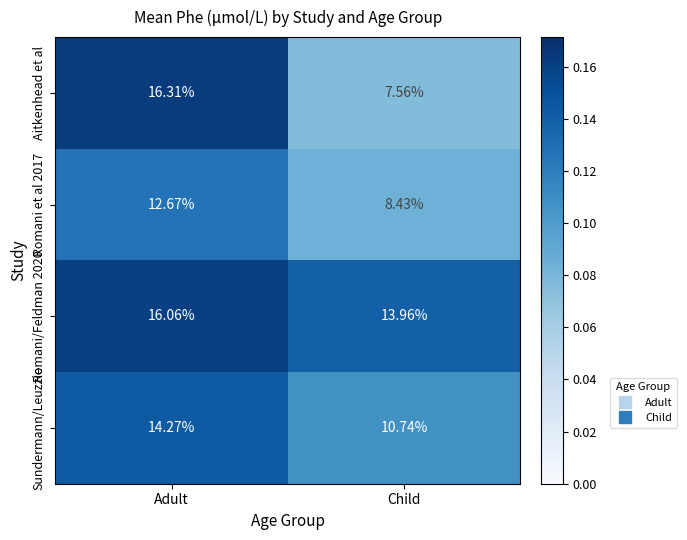

List the series in order of their peak value, lowest first.

Romani et al 2017, Sundermann/Leuzzie, Romani/Feldman 2020, Aitkenhead et al